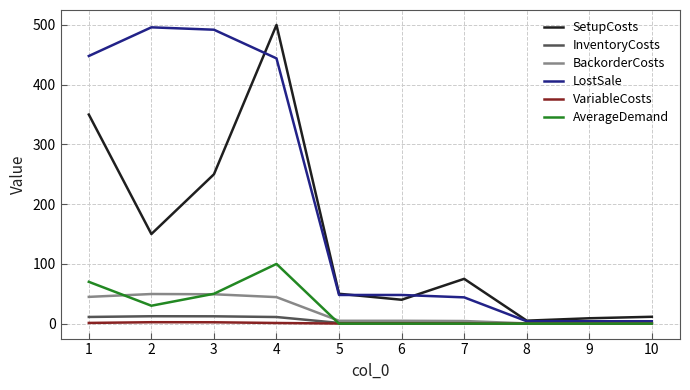

Between 1 and 7, which series saw the biggest shift?

LostSale